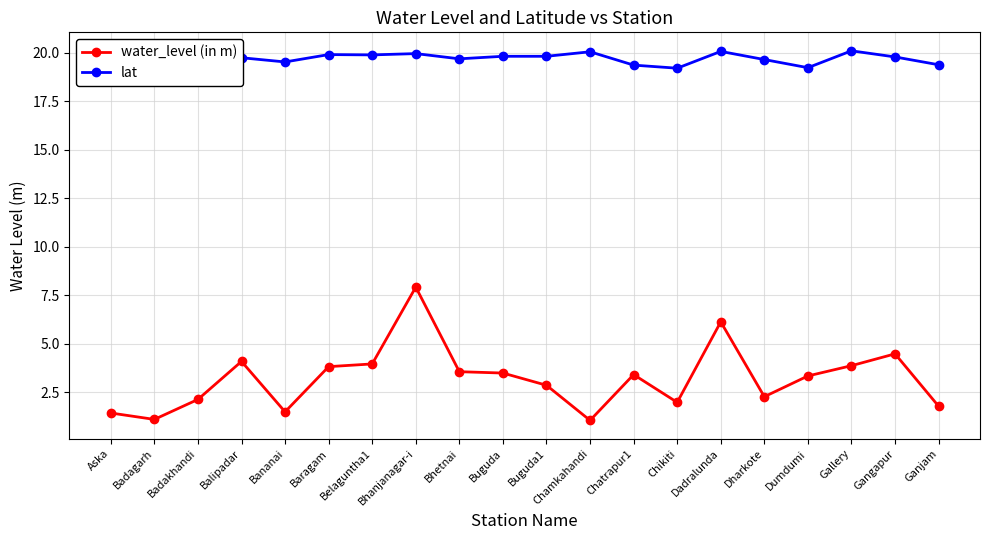

Which series changed the most between Balipadar and Bhanjanagar-i?

water_level (in m)